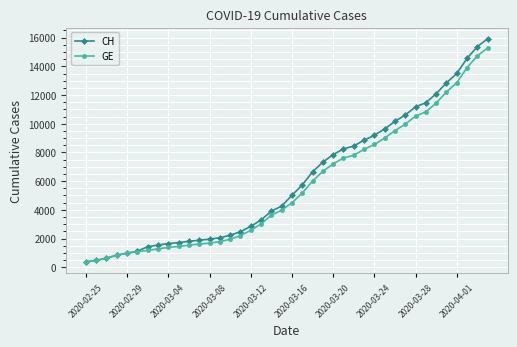

Which series has the largest range (max minus min)?

CH